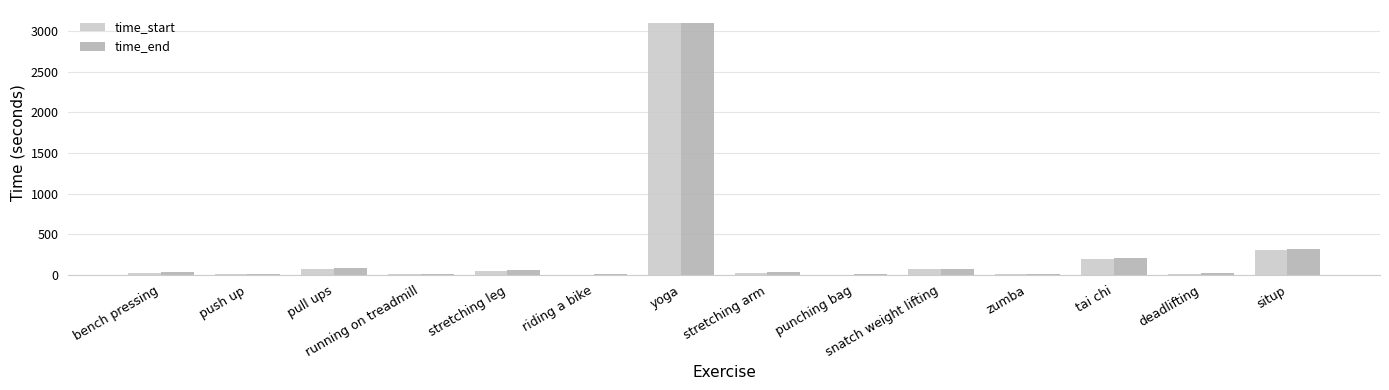

What is the total value across all series at pull ups?

160